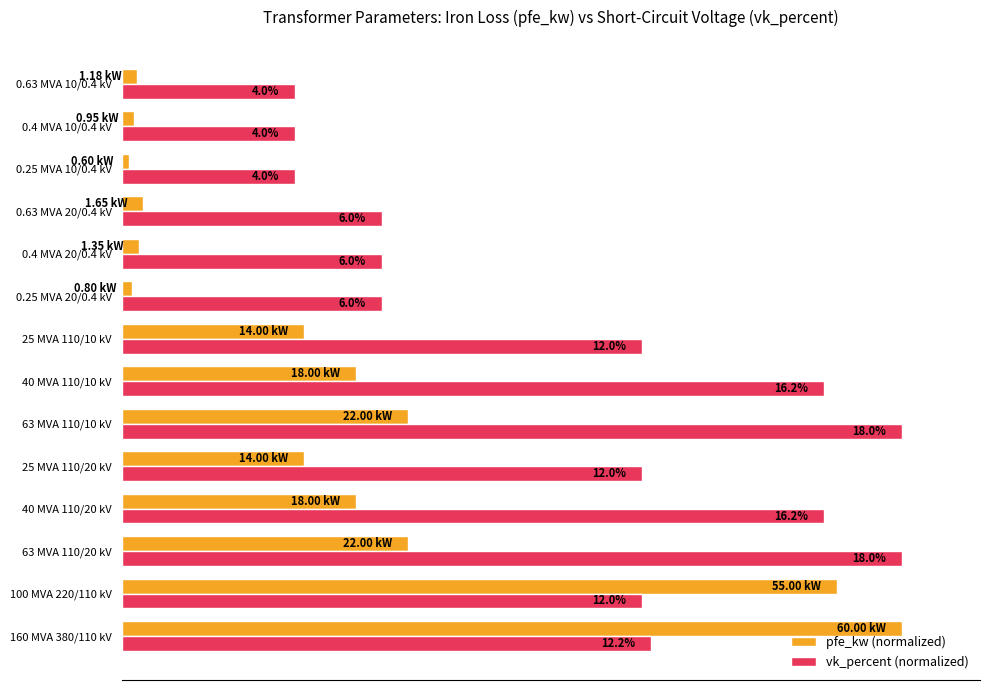

What are all the series names shown in the legend?

pfe_kw (normalized), vk_percent (normalized)